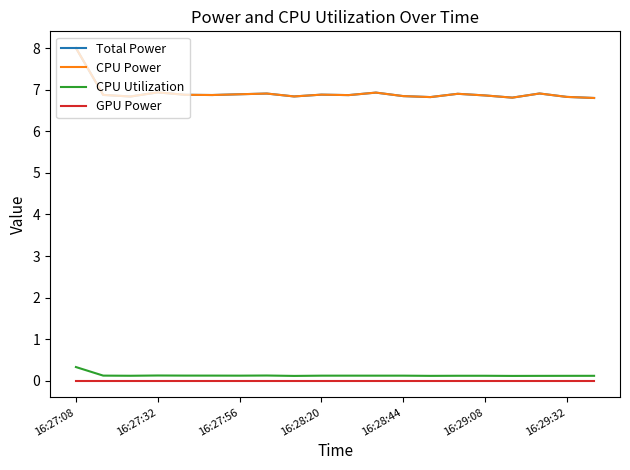

Rank the series by their maximum value, from highest to lowest.

Total Power, CPU Power, CPU Utilization, GPU Power